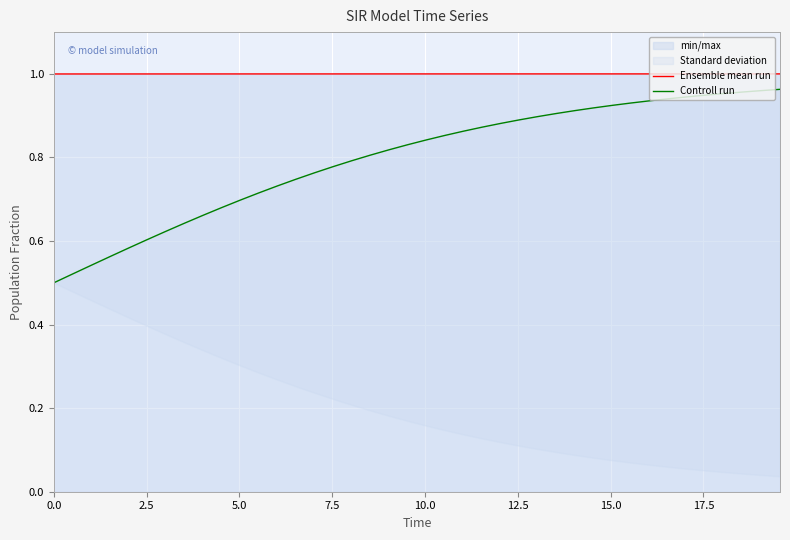

What is the average value of the Ensemble mean run series?

1.0